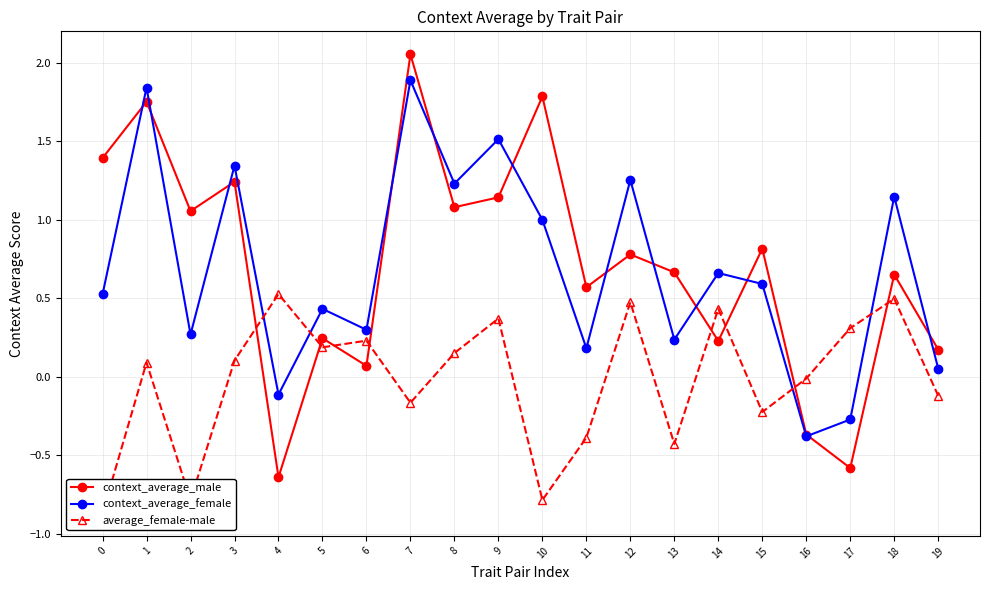

At which category is the sum across all series the highest?

7